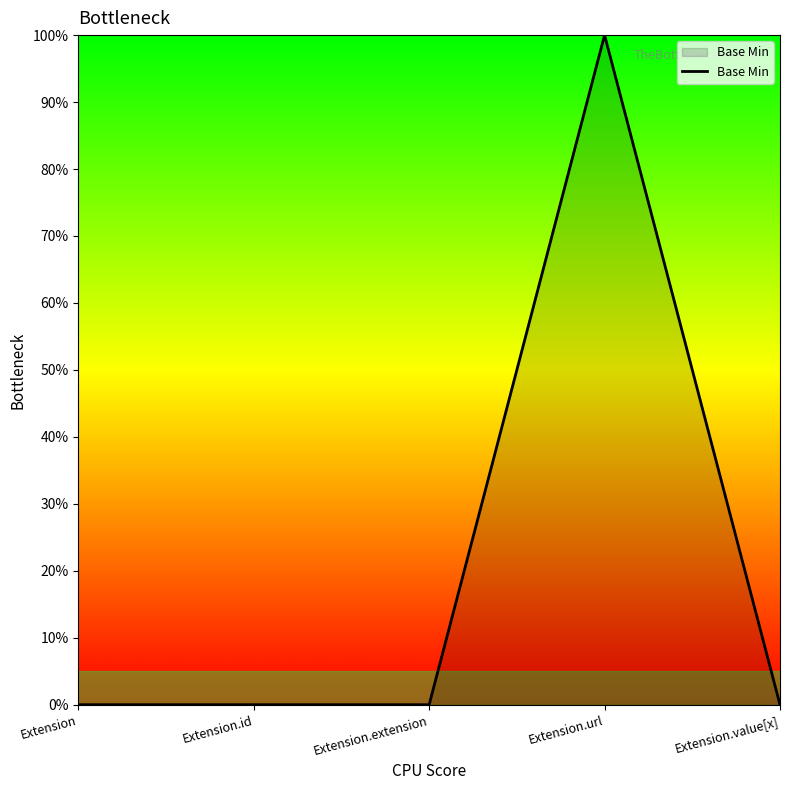

True or false: the data shows 0 at Extension.

True